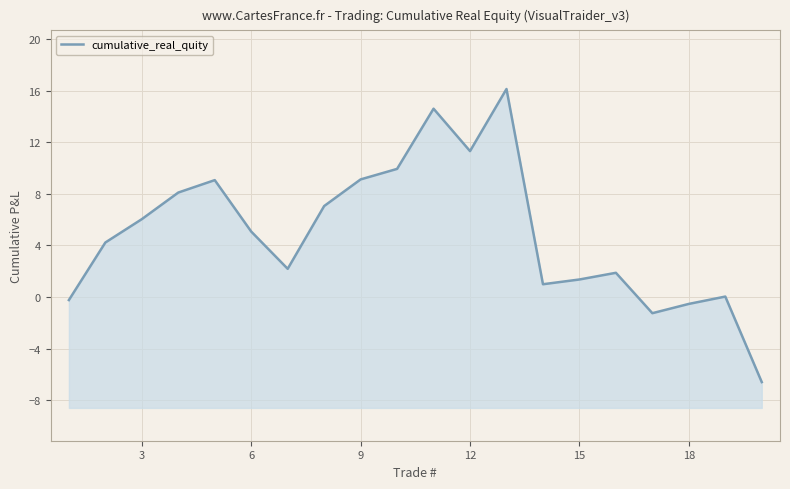

How many interior local valleys (lower than both neighbors) does the data have?

4